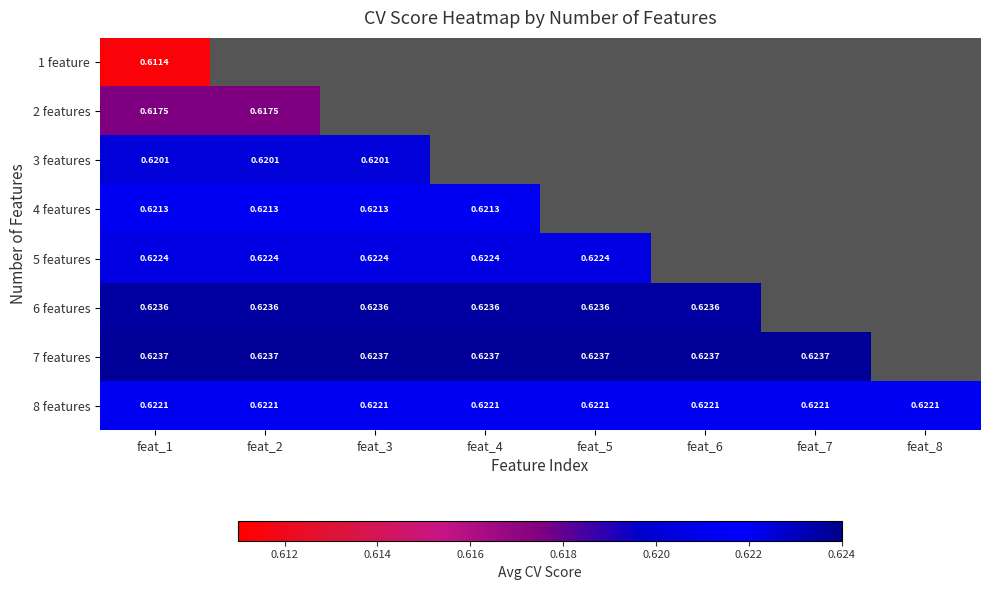

Is it true that 8 features equals 0.6 at feat_3?

True